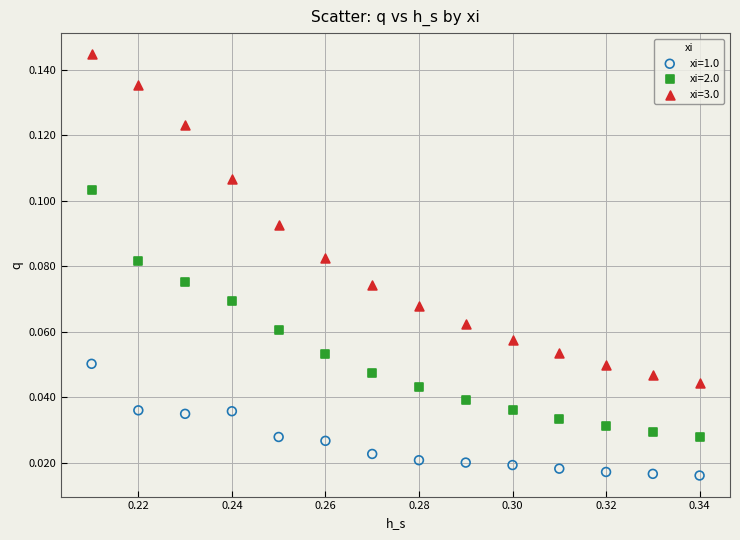

What are all the series names shown in the legend?

xi=1.0, xi=2.0, xi=3.0